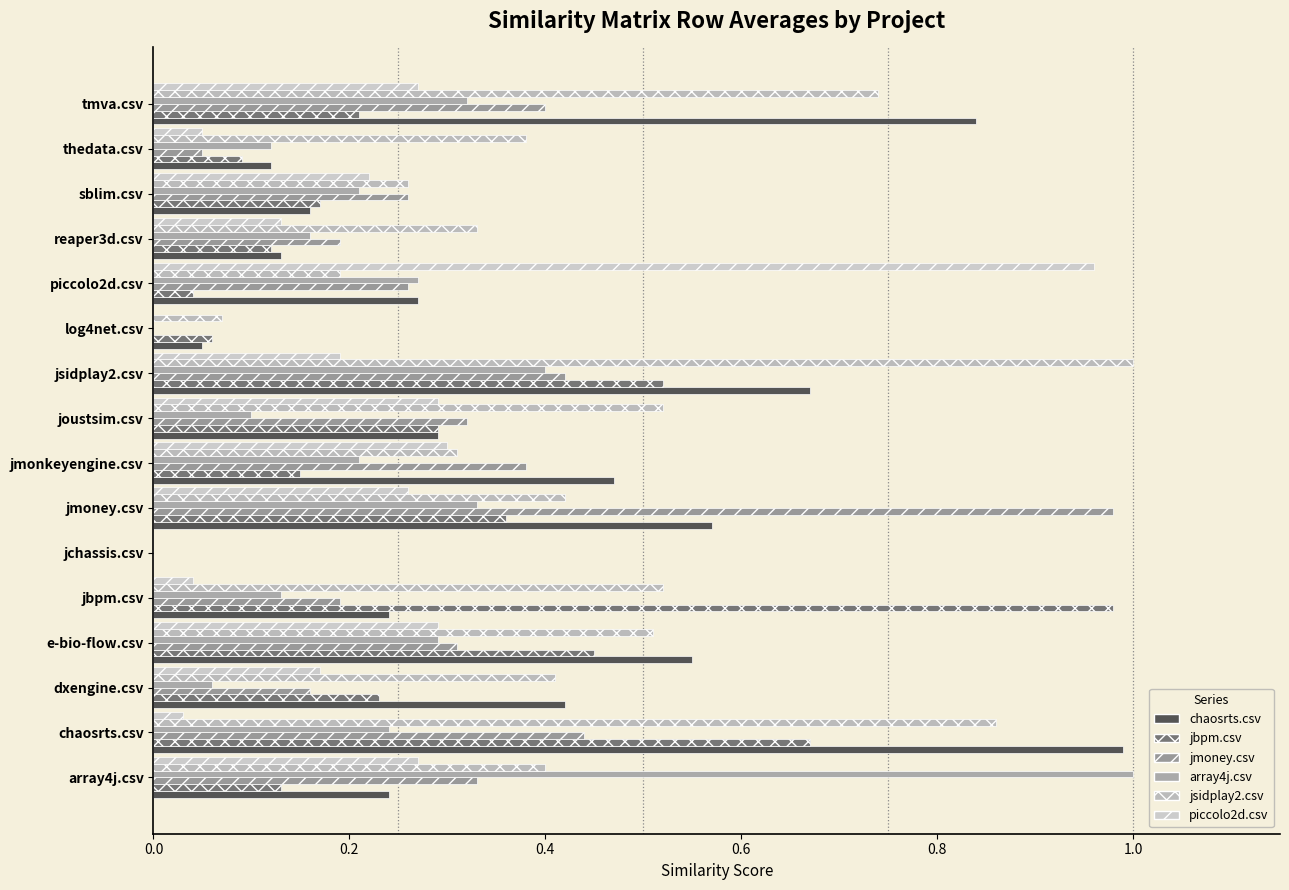

What is the difference between the highest and lowest values at thedata.csv?

0.3